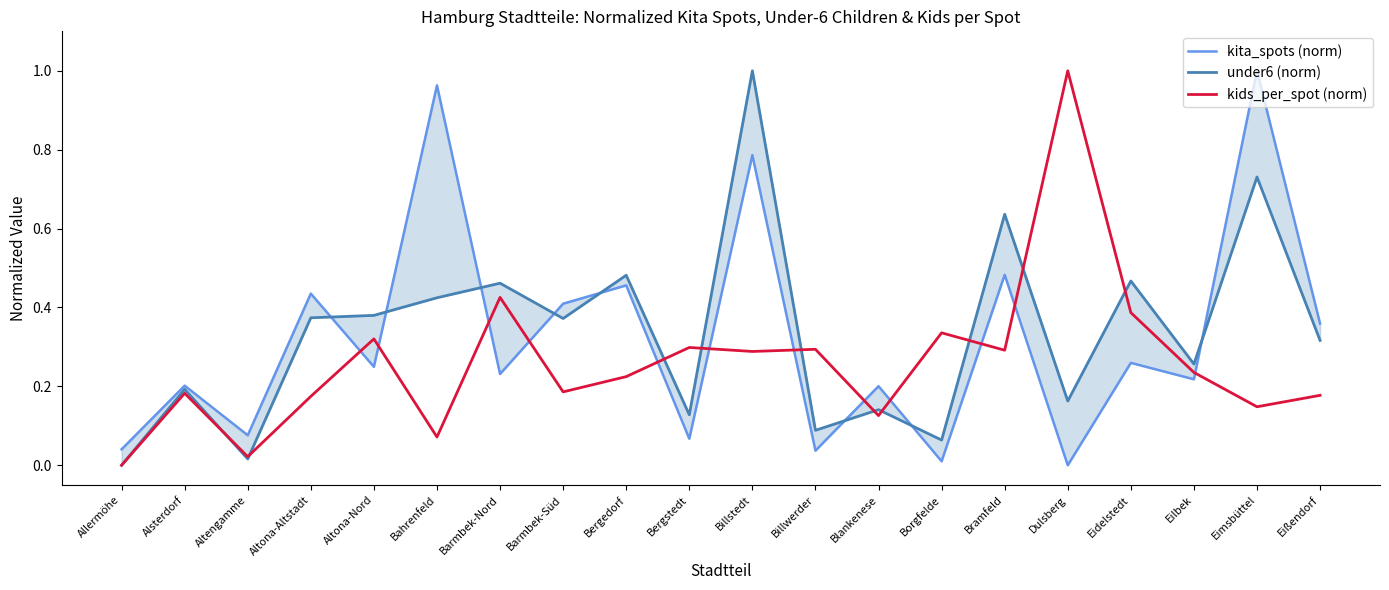

Reading left to right, list all the values displayed in this chart.

kita_spots (norm): Allermöhe=0.0	Alsterdorf=0.2	Altengamme=0.1	Altona-Altstadt=0.4	Altona-Nord=0.2	Bahrenfeld=1.0	Barmbek-Nord=0.2	Barmbek-Süd=0.4	Bergedorf=0.5	Bergstedt=0.1	Billstedt=0.8	Billwerder=0.0	Blankenese=0.2	Borgfelde=0.0	Bramfeld=0.5	Dulsberg=0.0	Eidelstedt=0.3	Eilbek=0.2	Eimsbüttel=1.0	Eißendorf=0.4
under6 (norm): Allermöhe=0.0	Alsterdorf=0.2	Altengamme=0.0	Altona-Altstadt=0.4	Altona-Nord=0.4	Bahrenfeld=0.4	Barmbek-Nord=0.5	Barmbek-Süd=0.4	Bergedorf=0.5	Bergstedt=0.1	Billstedt=1.0	Billwerder=0.1	Blankenese=0.1	Borgfelde=0.1	Bramfeld=0.6	Dulsberg=0.2	Eidelstedt=0.5	Eilbek=0.3	Eimsbüttel=0.7	Eißendorf=0.3
kids_per_spot (norm): Allermöhe=0.0	Alsterdorf=0.2	Altengamme=0.0	Altona-Altstadt=0.2	Altona-Nord=0.3	Bahrenfeld=0.1	Barmbek-Nord=0.4	Barmbek-Süd=0.2	Bergedorf=0.2	Bergstedt=0.3	Billstedt=0.3	Billwerder=0.3	Blankenese=0.1	Borgfelde=0.3	Bramfeld=0.3	Dulsberg=1.0	Eidelstedt=0.4	Eilbek=0.2	Eimsbüttel=0.1	Eißendorf=0.2